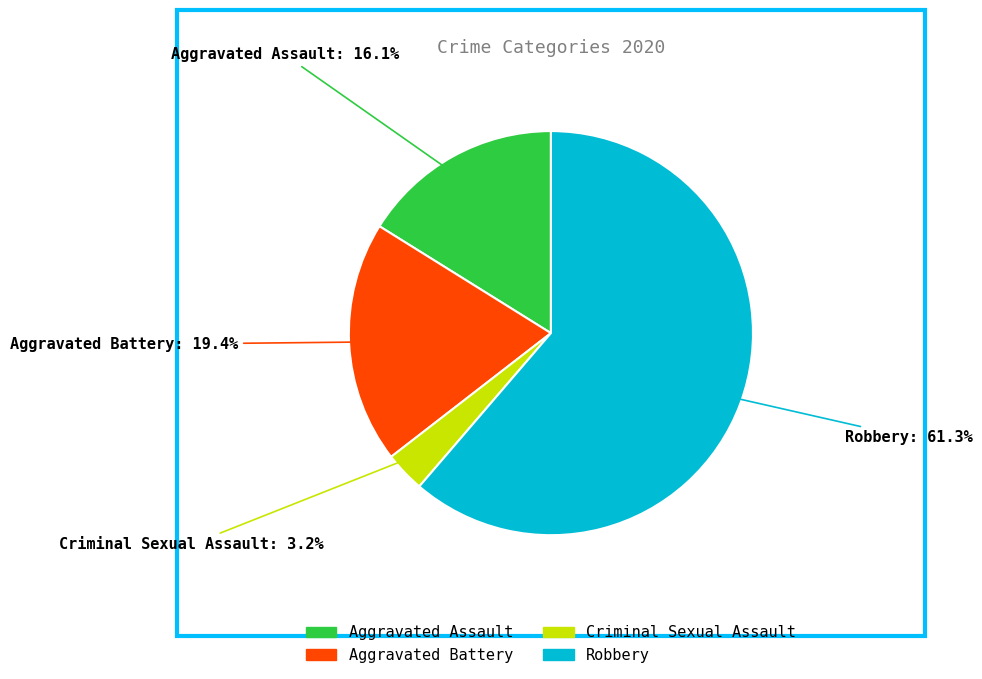

To the nearest percent, what is the average slice percentage?

25%